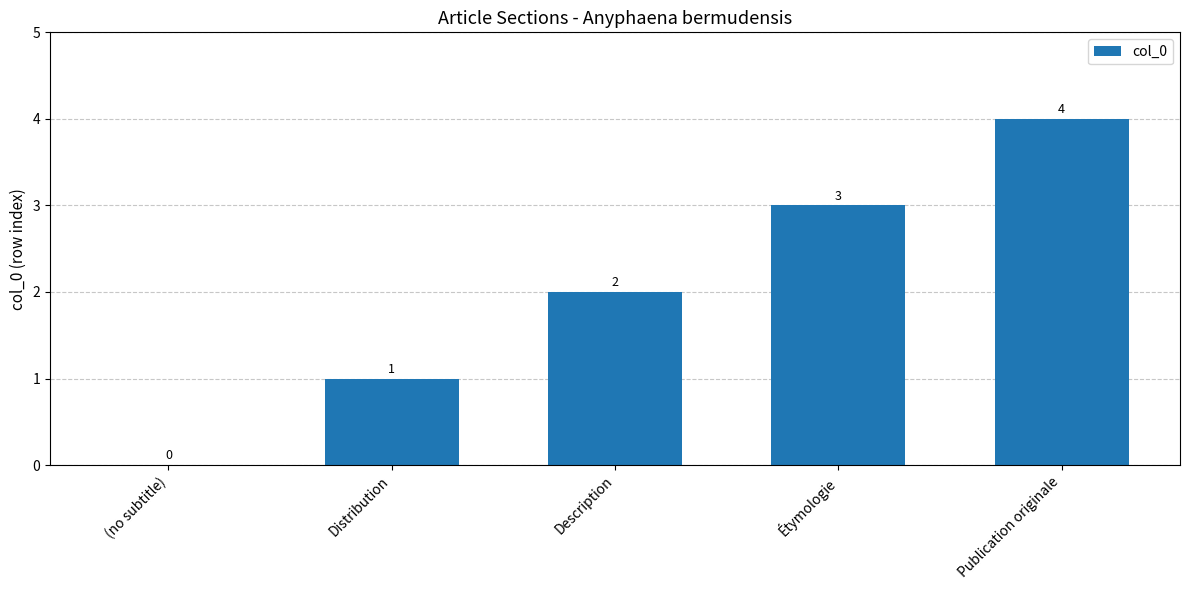

What is the difference between the values at Étymologie and Publication originale?

1